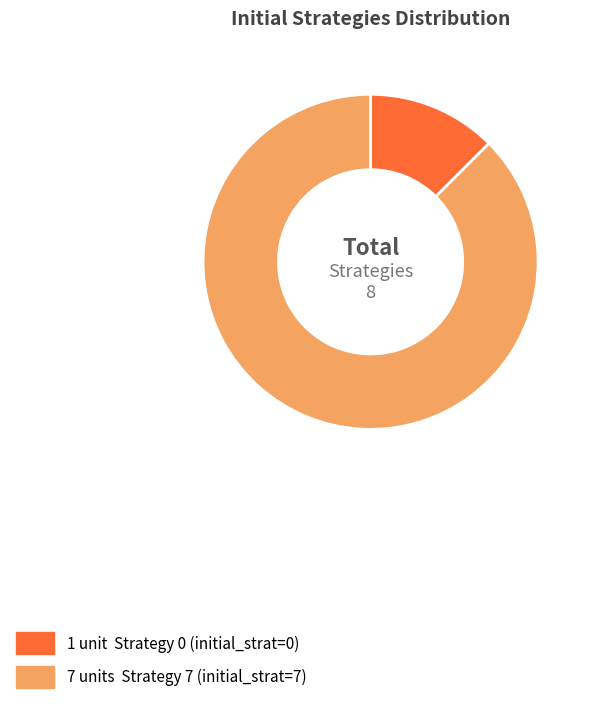

Does any single category account for the majority?

Yes